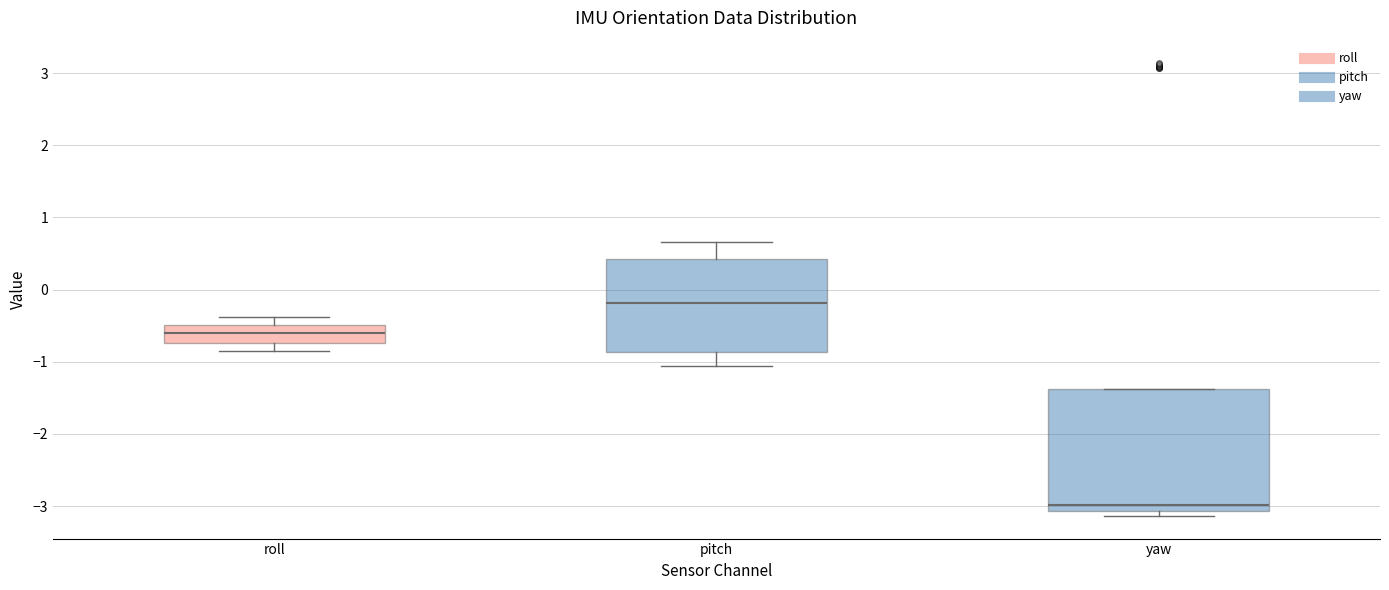

Reading left to right, read every box against the y-axis: the position of its median line, the range the box covers, and the ends of its whiskers. The values are not printed on the chart, so give them approximately, as read against the axis.

roll: median -0.6, box -0.7 to -0.5, whiskers -0.9 to -0.4
pitch: median -0.2, box -0.9 to 0.4, whiskers -1.1 to 0.7
yaw: median -3.0, box -3.1 to -1.4, whiskers -3.1 (just below the box's lower edge) to -1.4